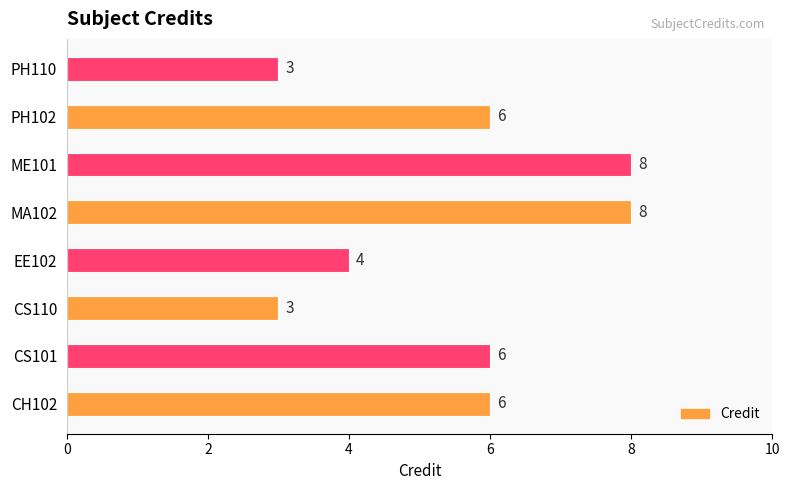

How many categories are shown in the chart?

8